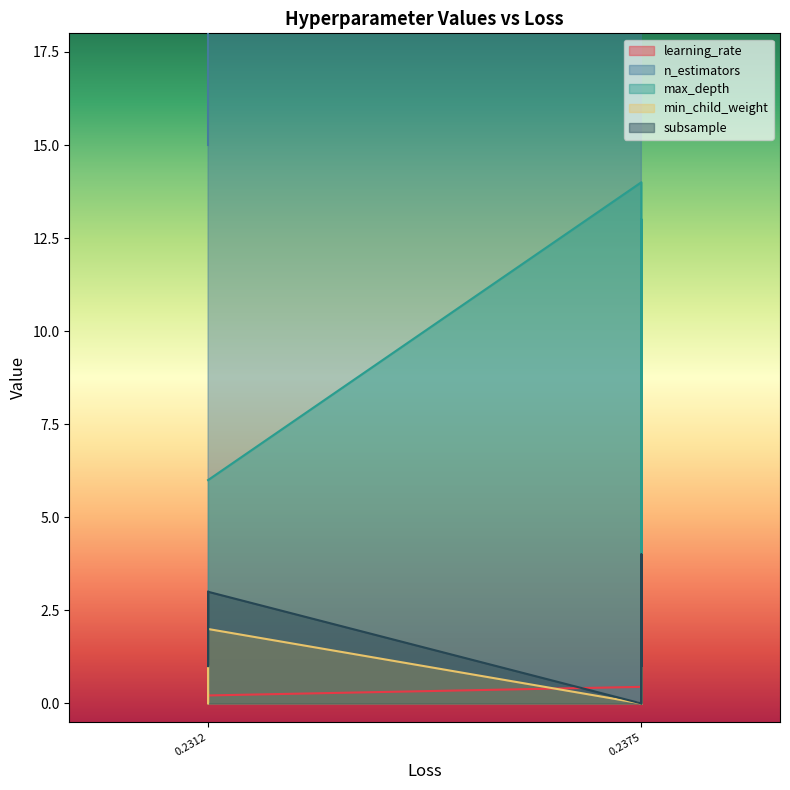

Rank the series at 0.23750000000000004 from lowest to highest value.

min_child_weight, subsample, learning_rate, max_depth, n_estimators